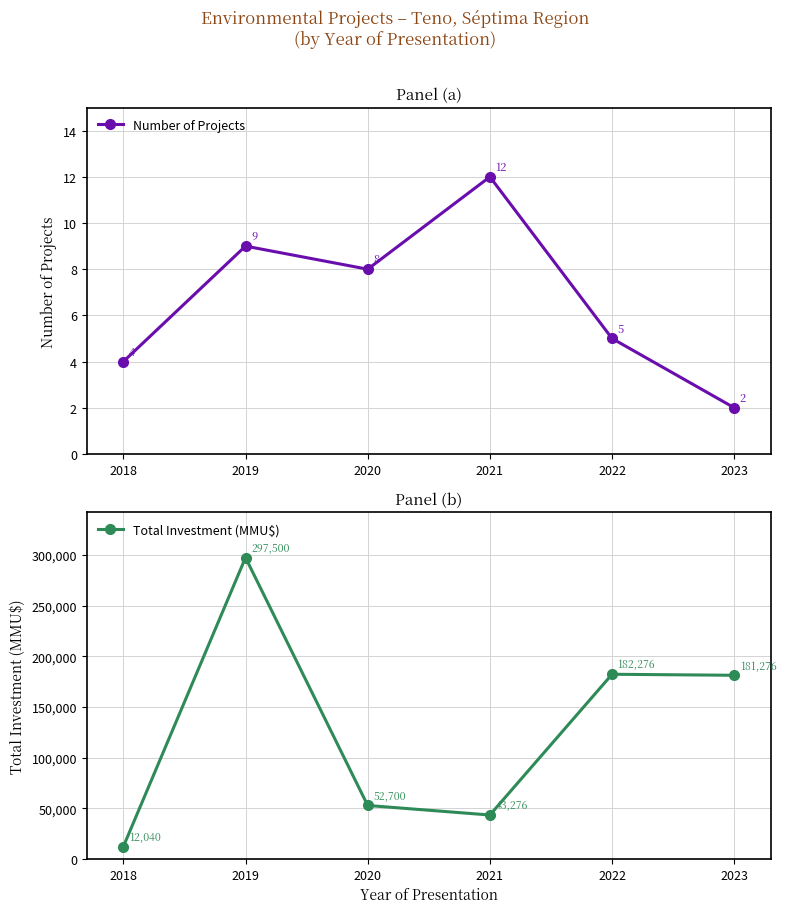

Is the value of Number of Projects at 2018 greater than the value of Total Investment (MMU$) at 2023?

No